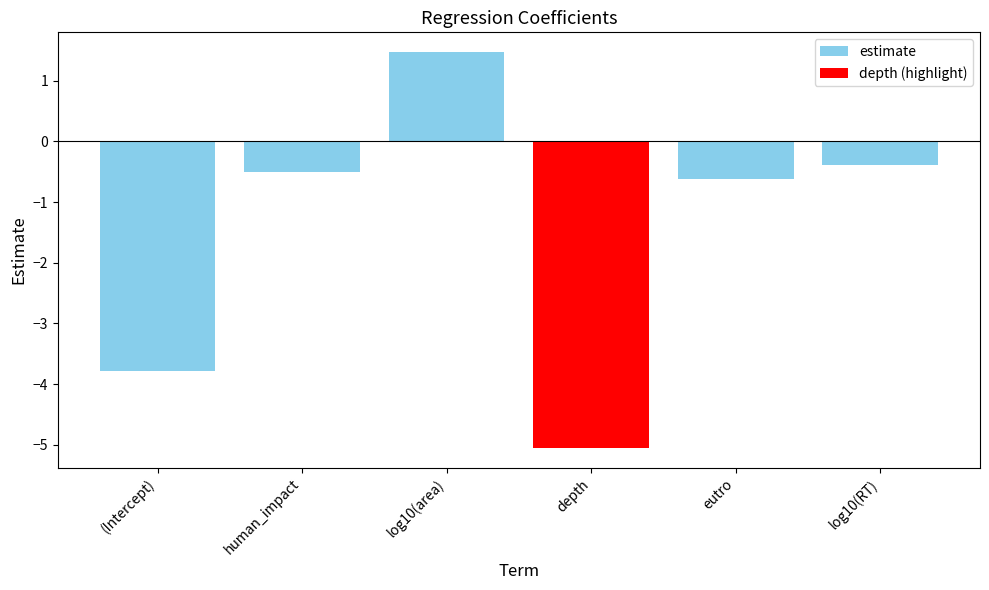

At which label does estimate reach its peak?

log10(area)